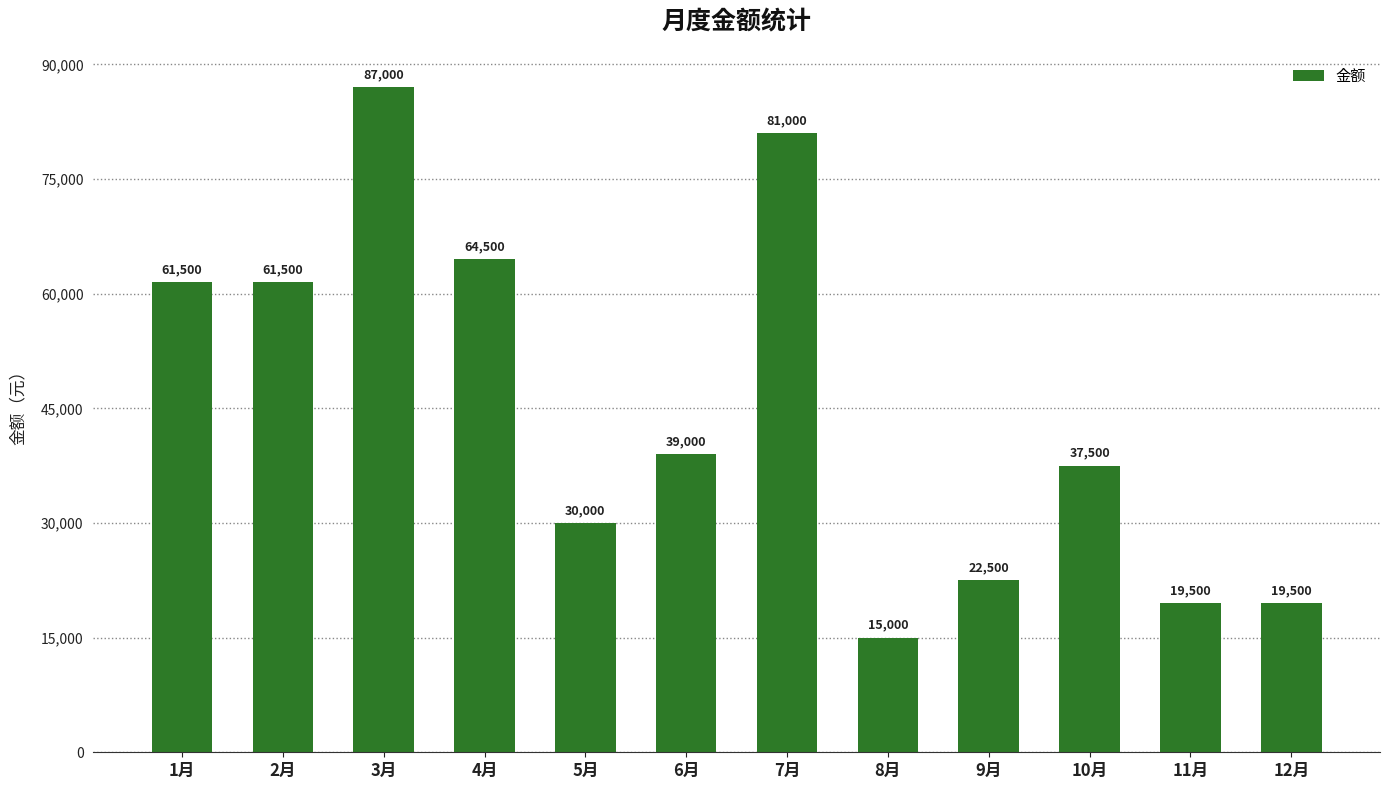

Reading left to right, transcribe all the data shown in this chart.

61500	61500	87000	64500	30000	39000	81000	15000	22500	37500	19500	19500